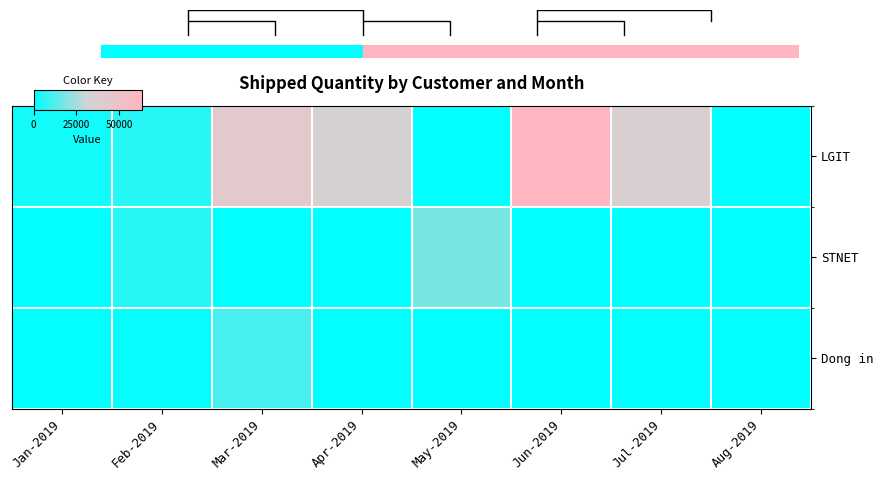

What is the difference between the highest and lowest values at Jul-2019?

36000